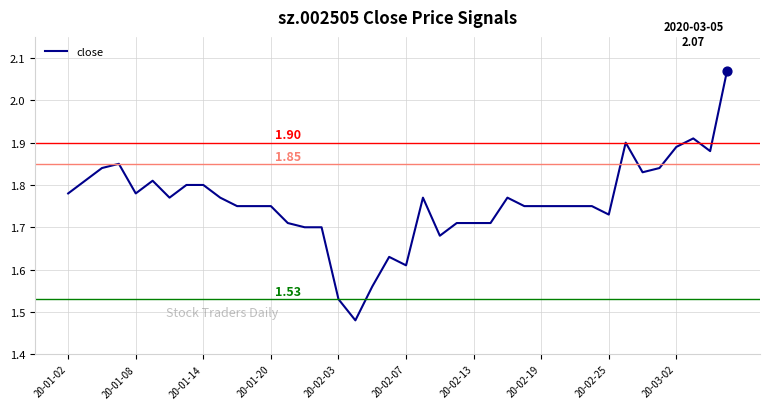

What is the difference between the maximum and minimum values?

0.6